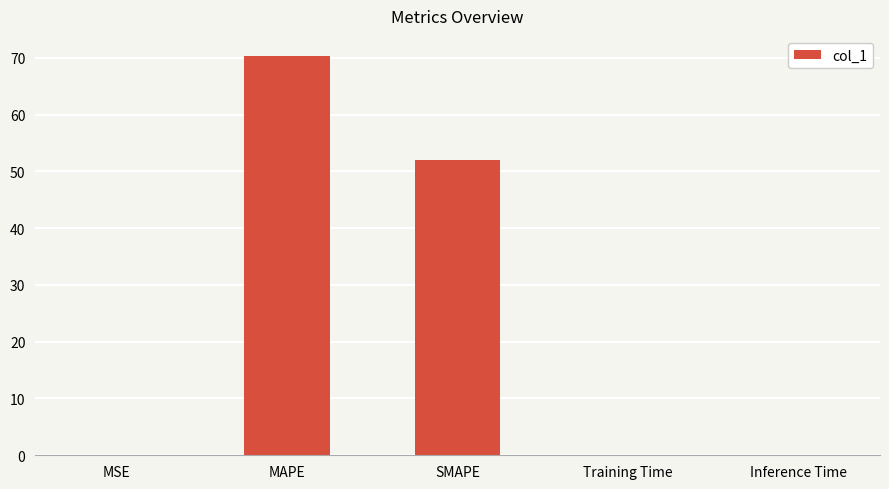

The chart shows a value of 85.9 at SMAPE. True or false?

False